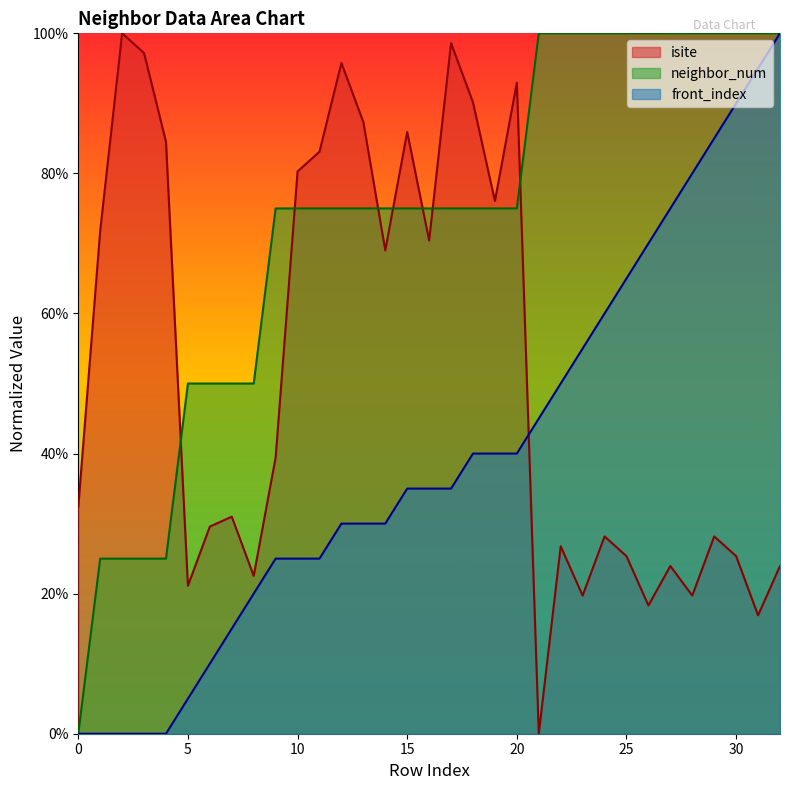

Is the value of front_index at 29 greater than the value of neighbor_num at 17?

Yes